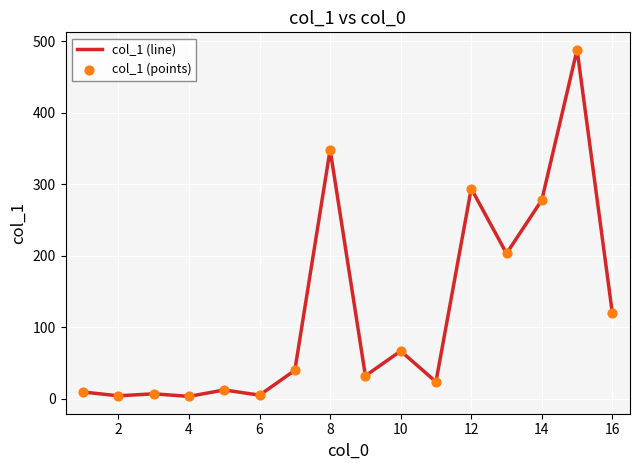

What is the difference between the maximum and minimum values?

485.3